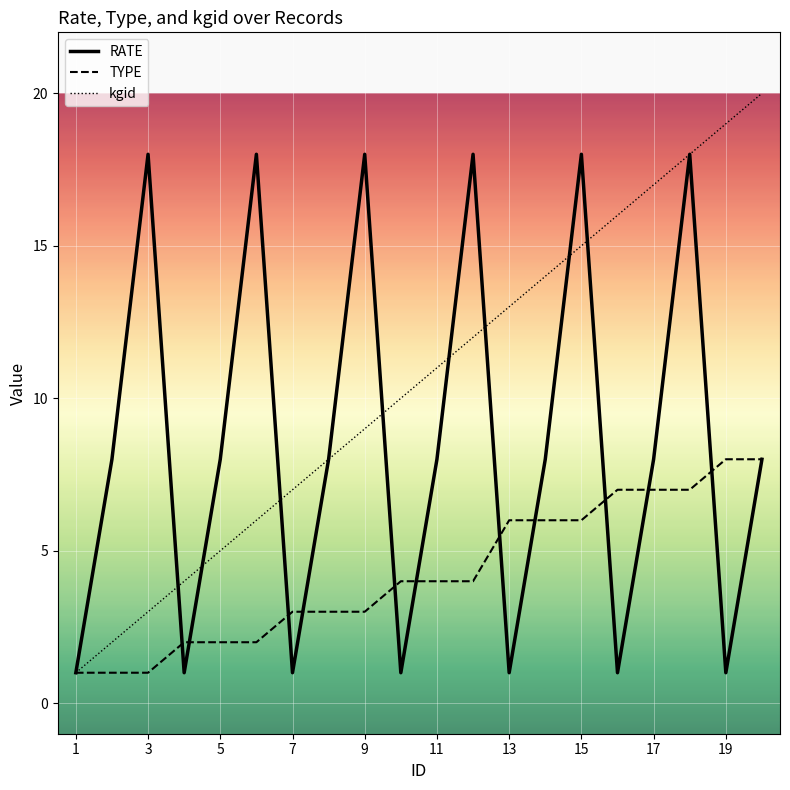

Which series has the largest total across all categories?

kgid